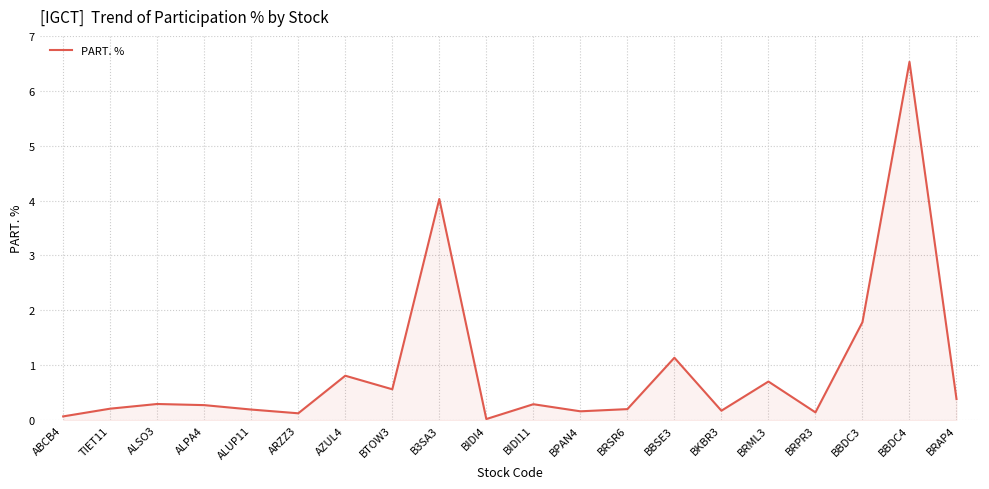

The chart shows a value of 0.3 at BIDI11. True or false?

True